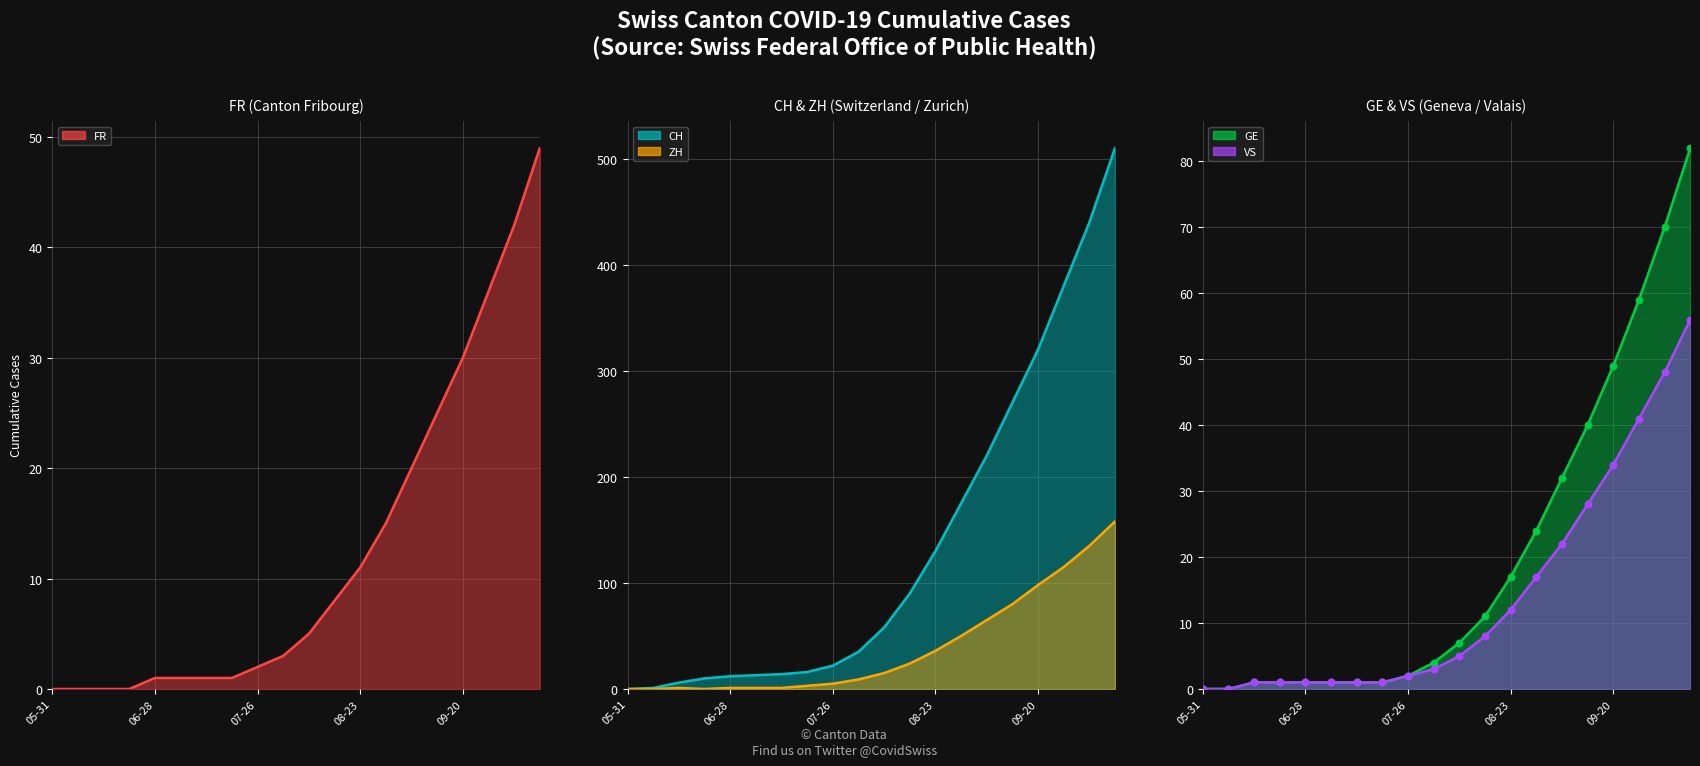

Is the value of ZH at 2020-08-09 greater than the value of GE at 2020-10-04?

No